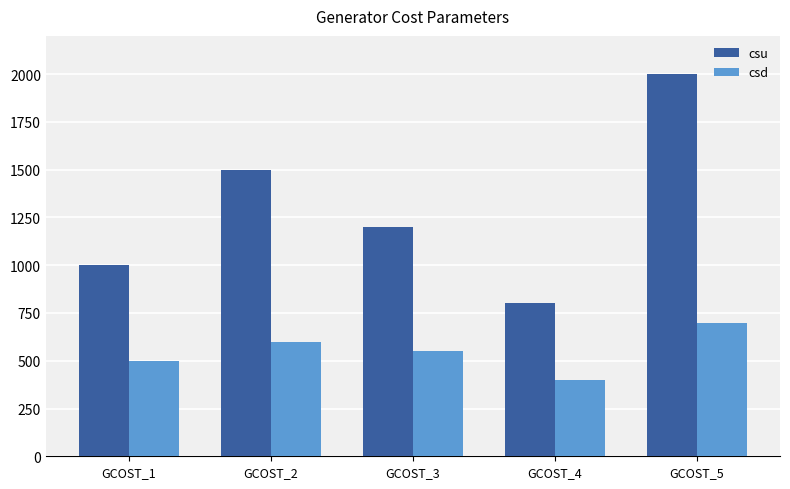

Reading left to right, what are all the values shown in this chart?

csu: 1000	1500	1200	800	2000
csd: 500	600	550	400	700